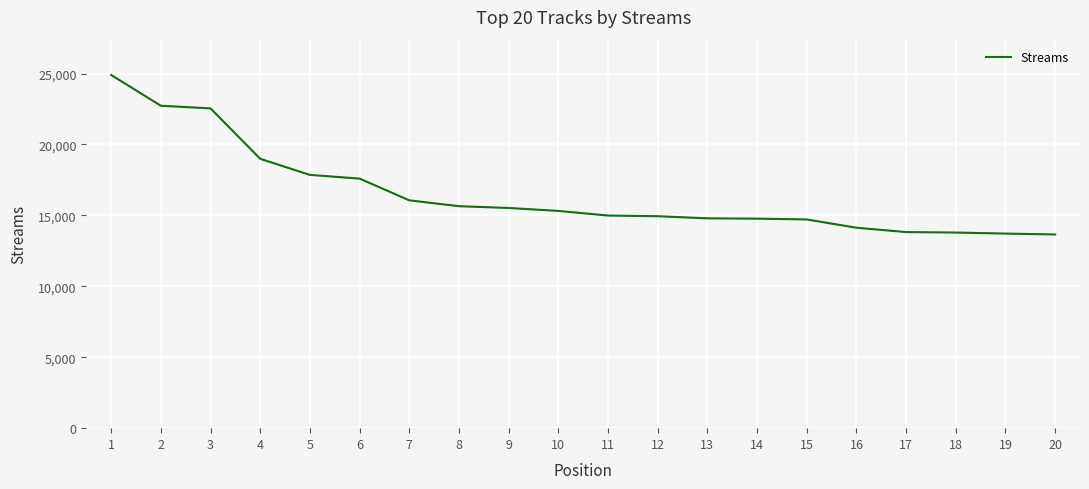

The chart shows a value of 14770 at 14. True or false?

True